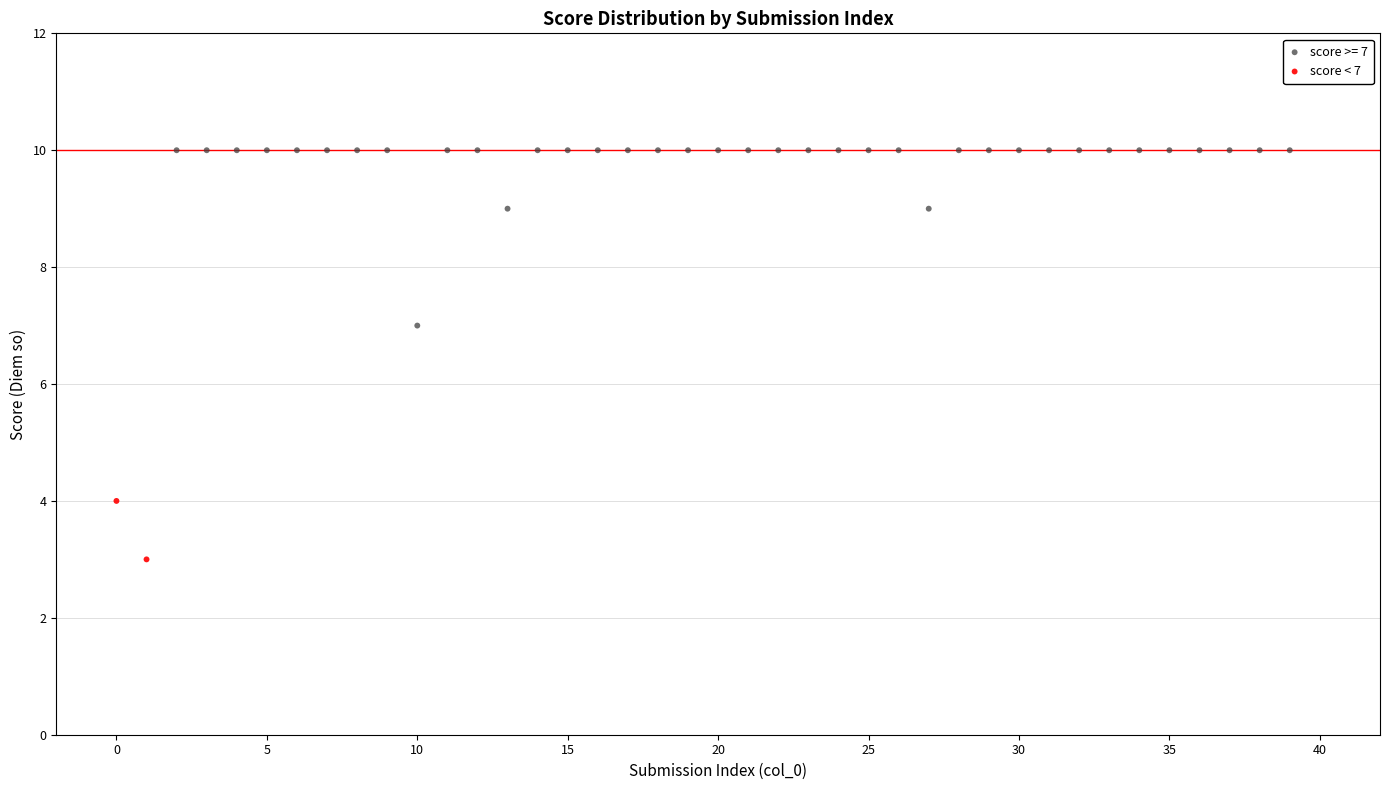

What are all the series names shown in the legend?

score >= 7, score < 7